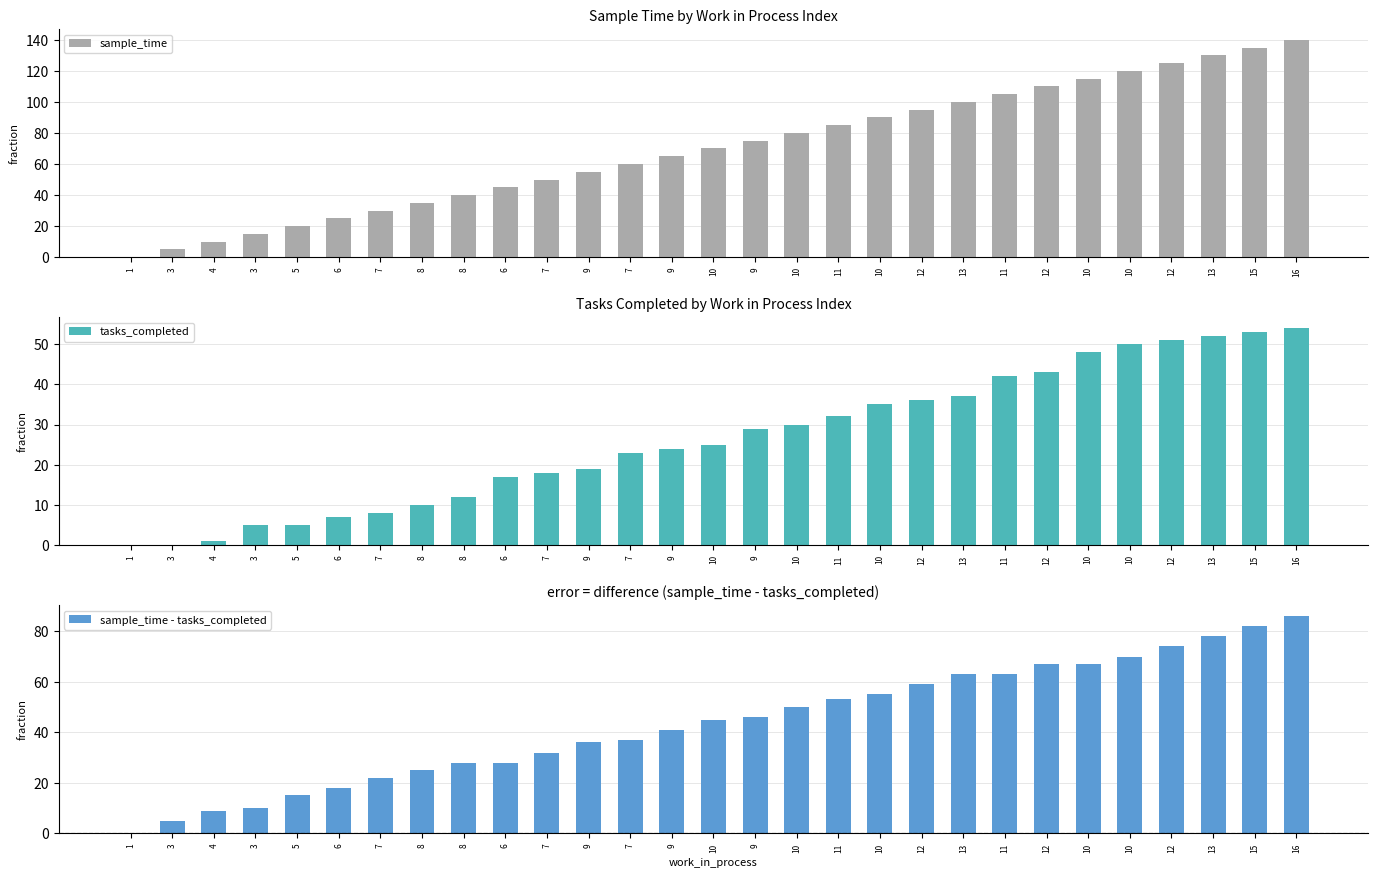

What is the maximum value shown in the chart?

140